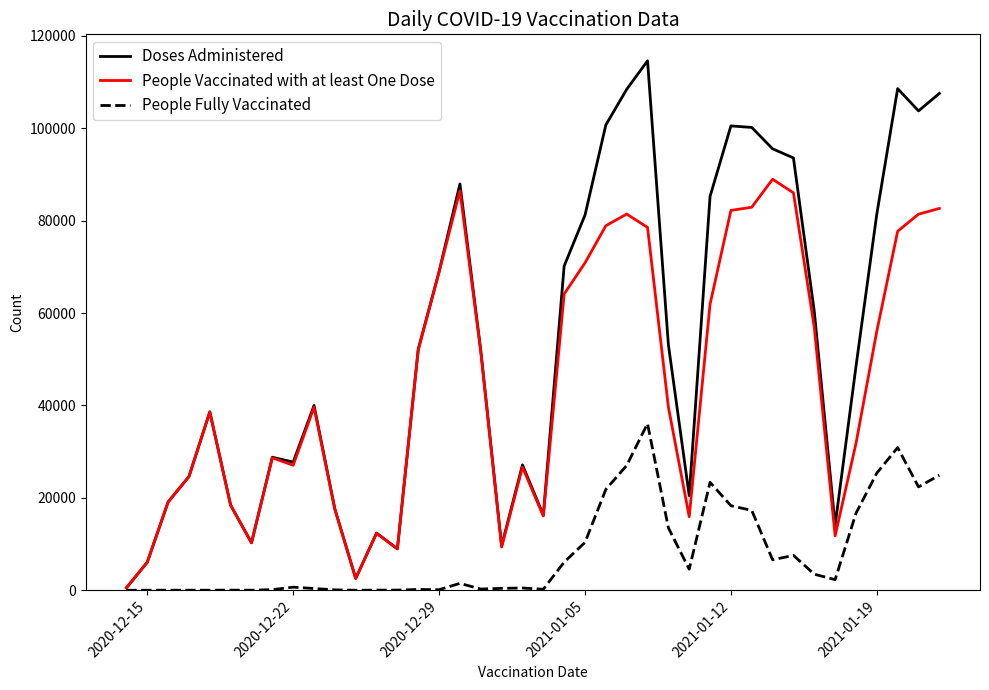

What is the lowest value of the People Vaccinated with at least One Dose series?

525